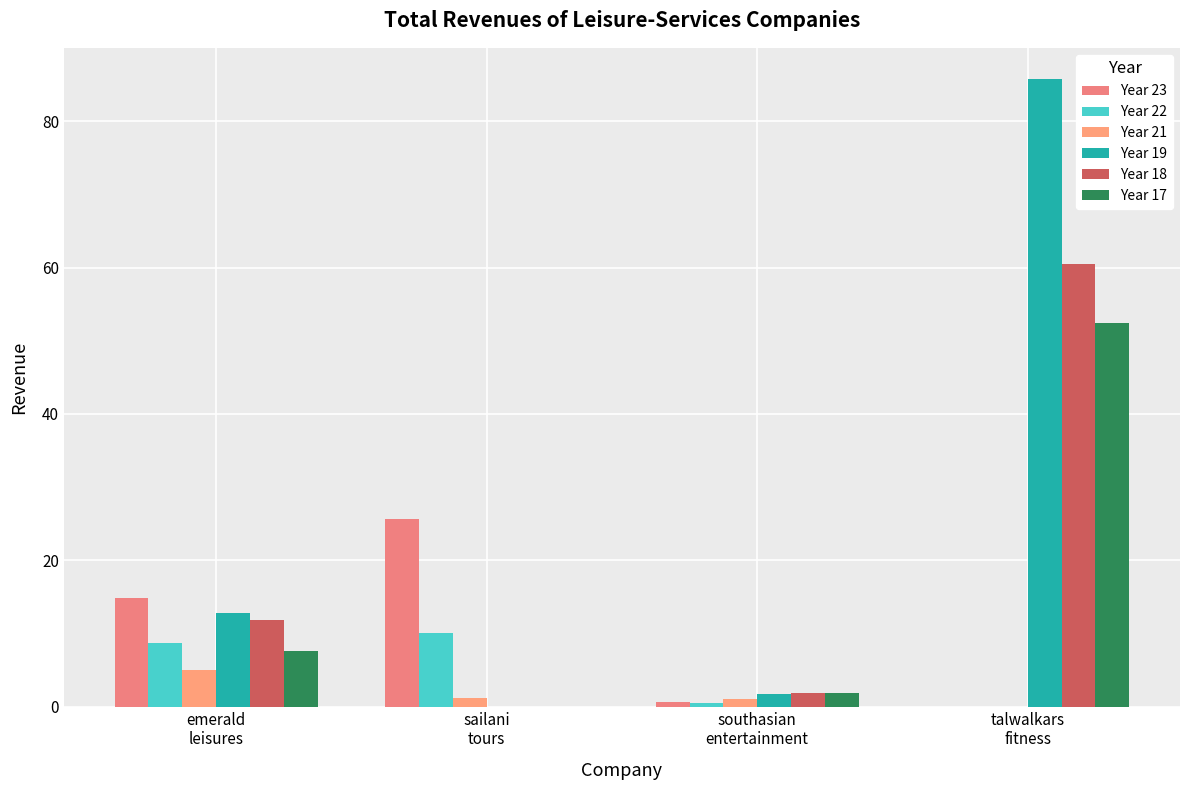

The value of Year 18 at emerald
leisures is 4.8. True or false?

False